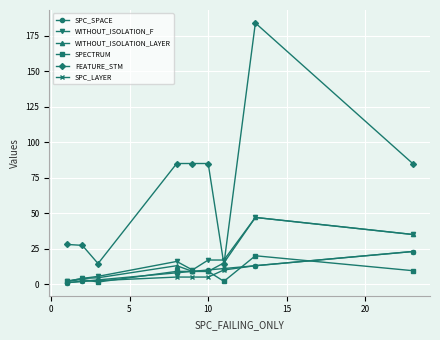

What is the maximum value for FEATURE_STM?

184.0